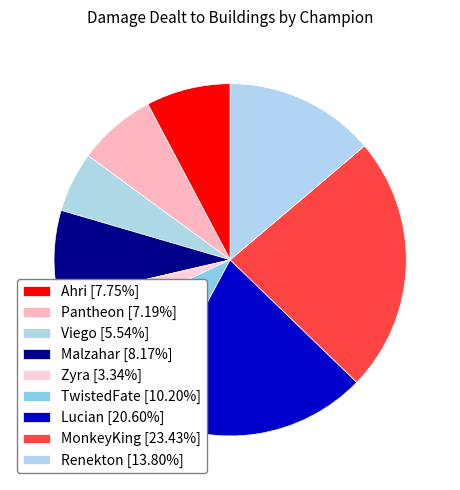

How many segments does this pie chart have?

9